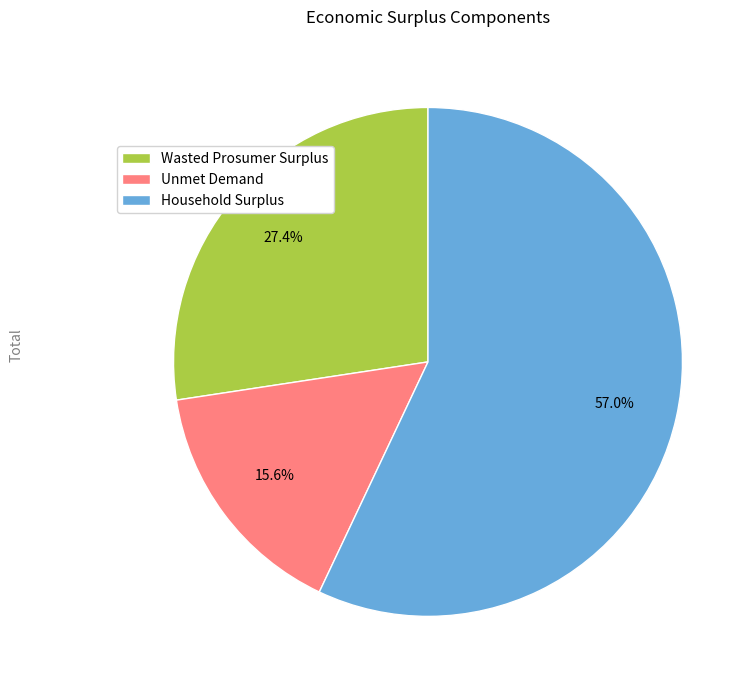

What percentage is the Wasted Prosumer Surplus slice, to the nearest percent?

27%